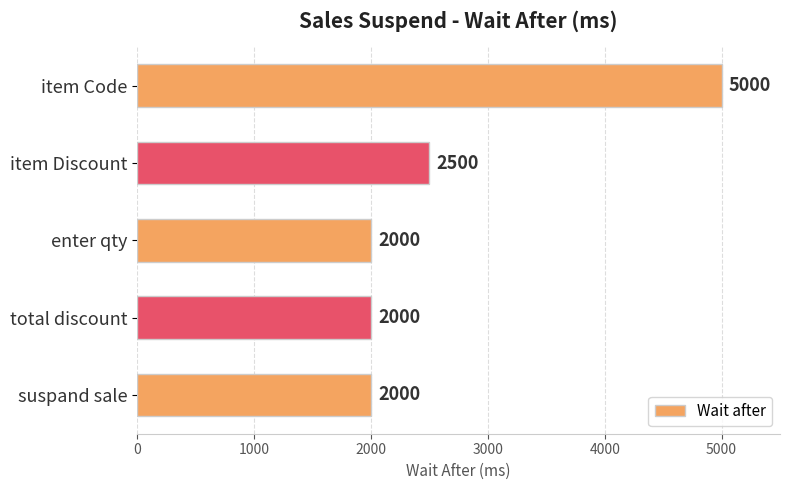

Approximately how many times larger is the value at enter qty compared to suspand sale?

1.0